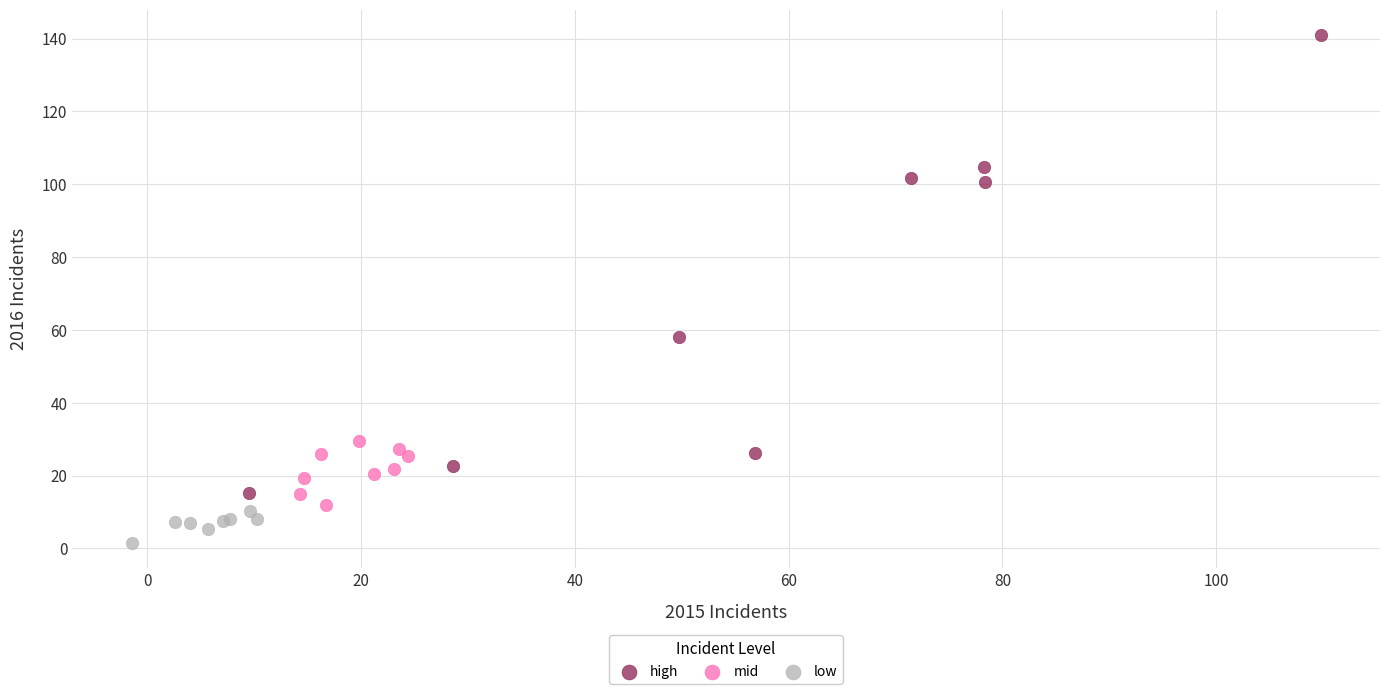

Which series has the largest Y range (max minus min)?

high